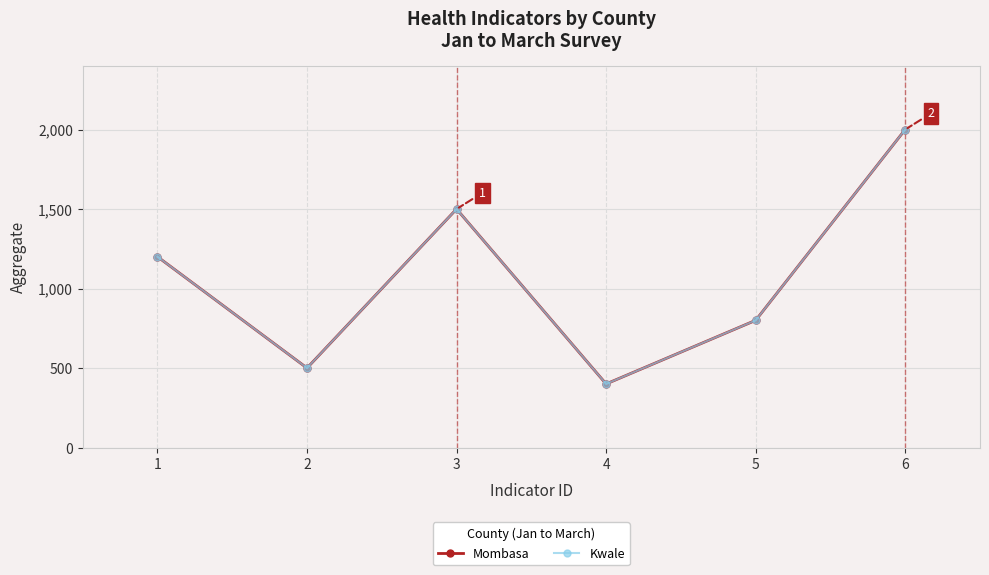

Which series has the widest spread of values?

Mombasa